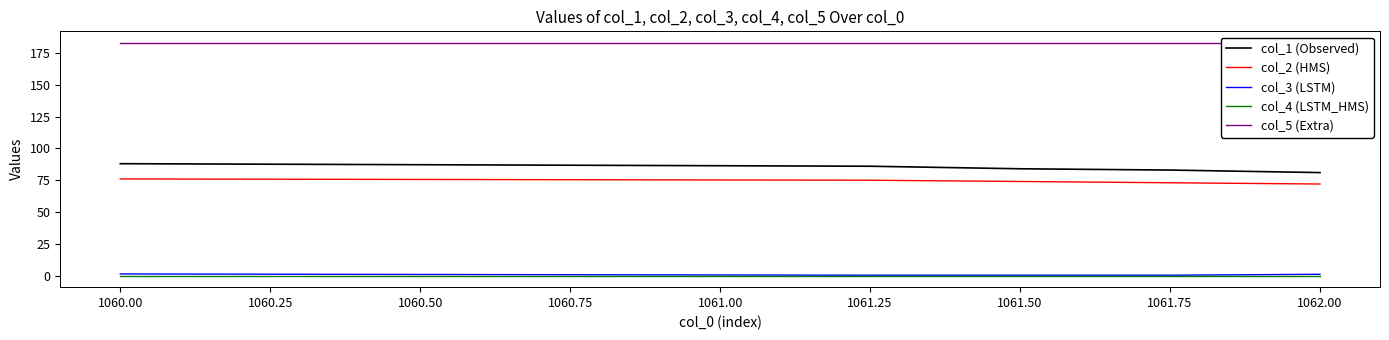

Is it true that col_2 (HMS) equals 116.8 at 1061.50?

False